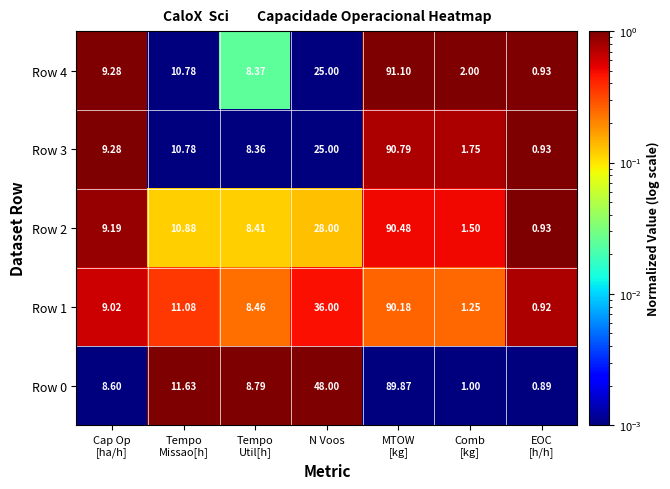

Where is Row 1 nearest to the value 45?

N Voos